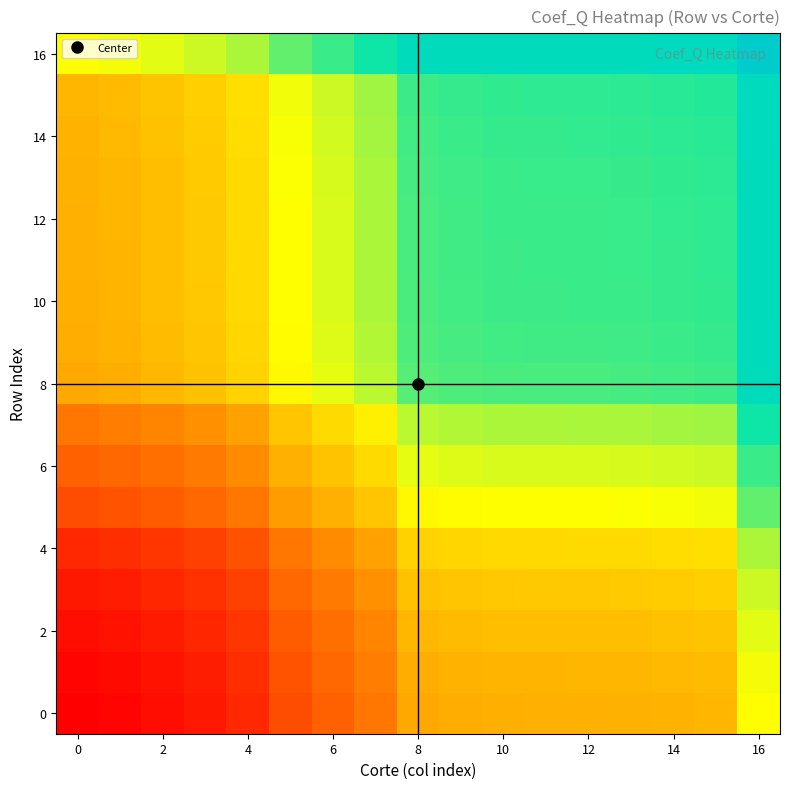

Which series has the largest total across all categories?

16